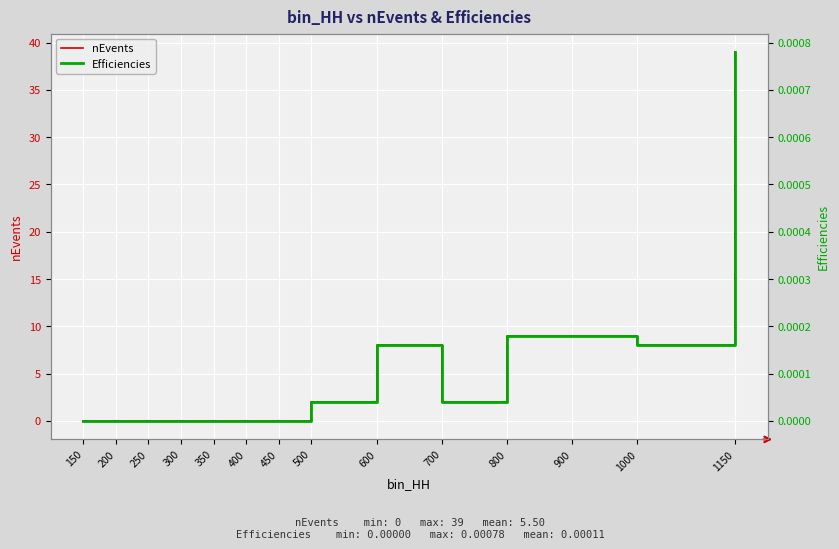

At how many categories does at least one series exceed 32?

1